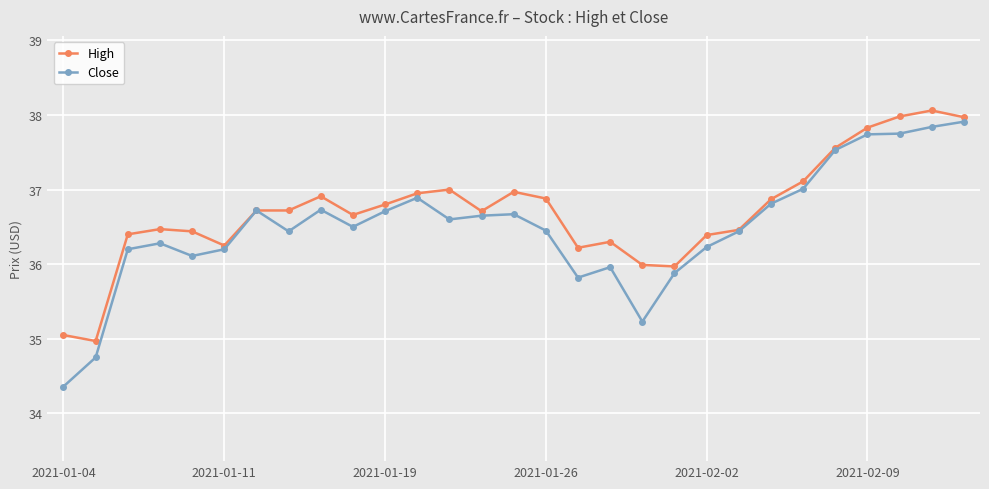

Which series has the widest spread of values?

Close